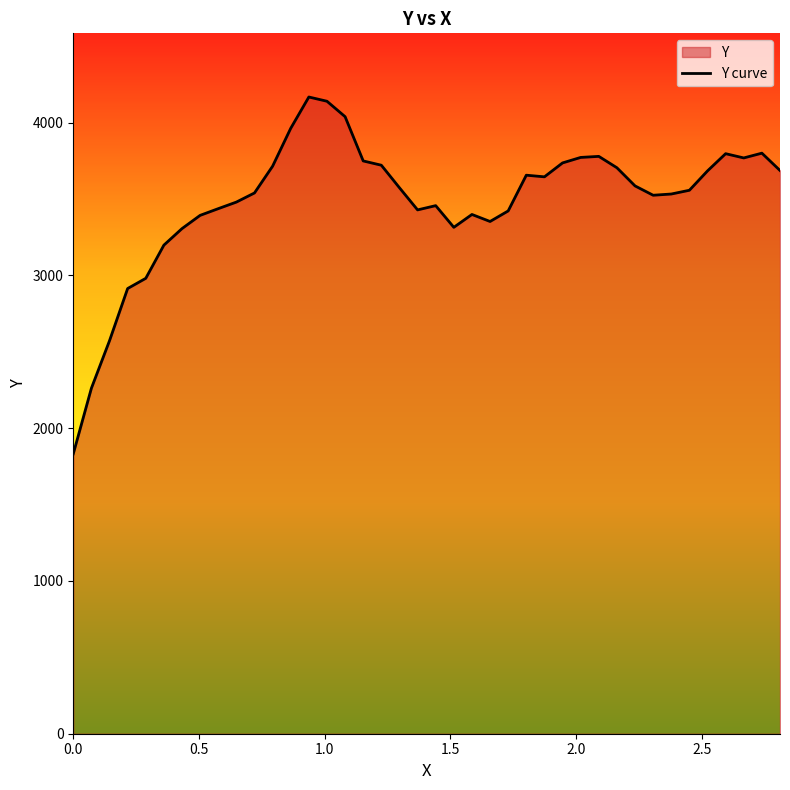

What is the maximum value shown in the chart?

4167.4